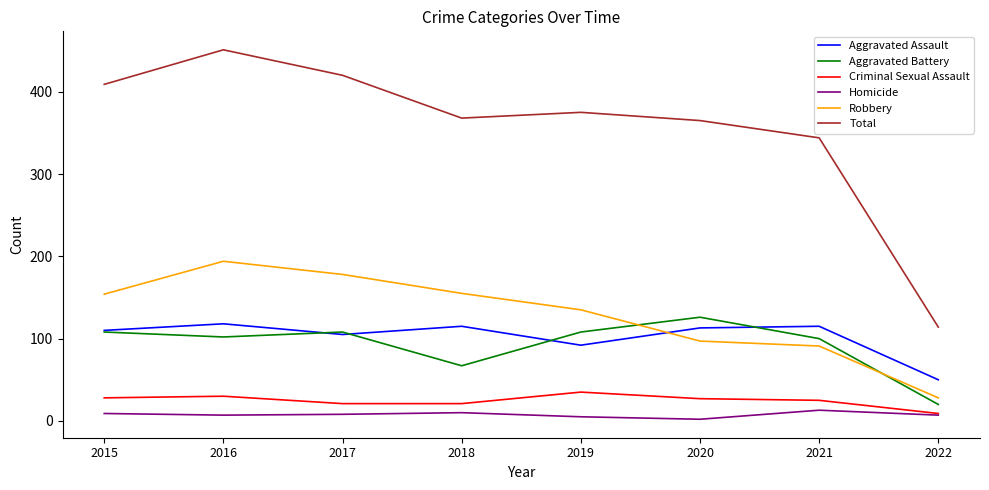

Which category has the highest value in the Aggravated Battery series?

2020